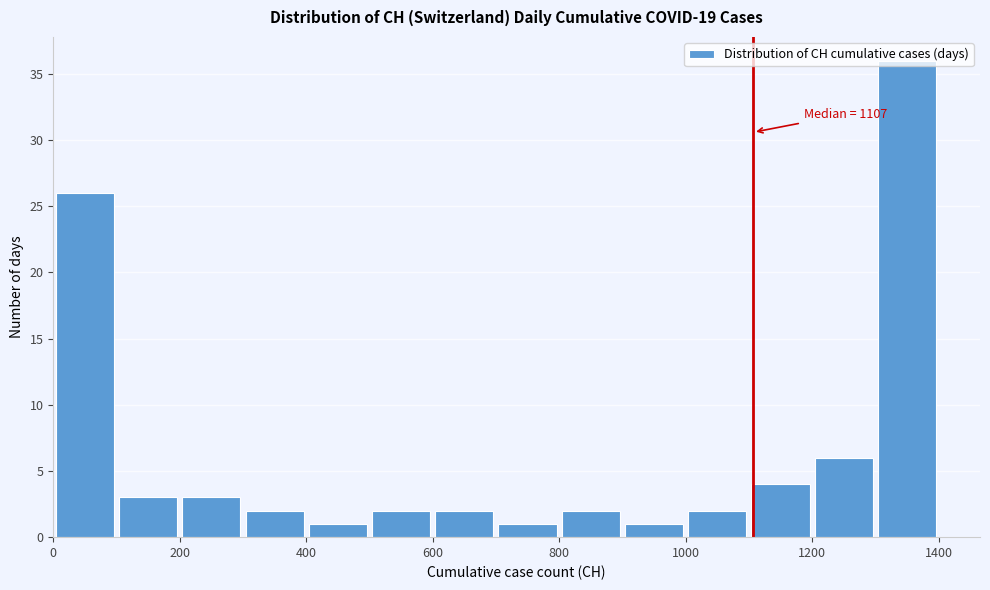

Over which range of the x-axis is the bar tallest?

1300 to 1400